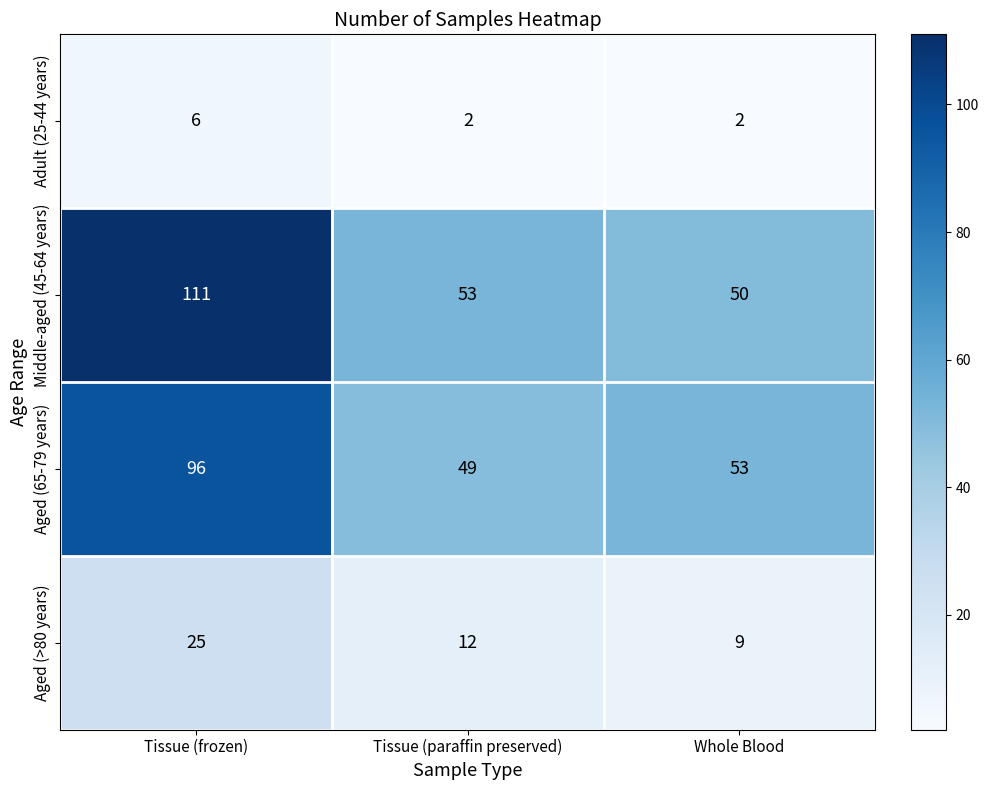

What is the difference between the highest and lowest values at Whole Blood?

51